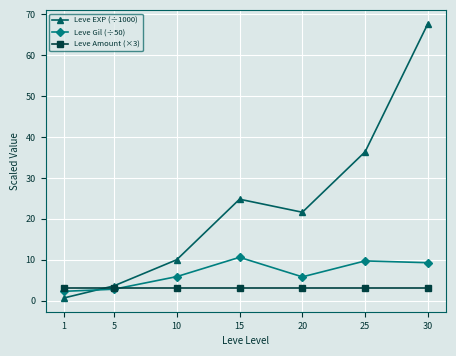

Rank the series at 15 from highest to lowest value.

Leve EXP (÷1000), Leve Gil (÷50), Leve Amount (×3)